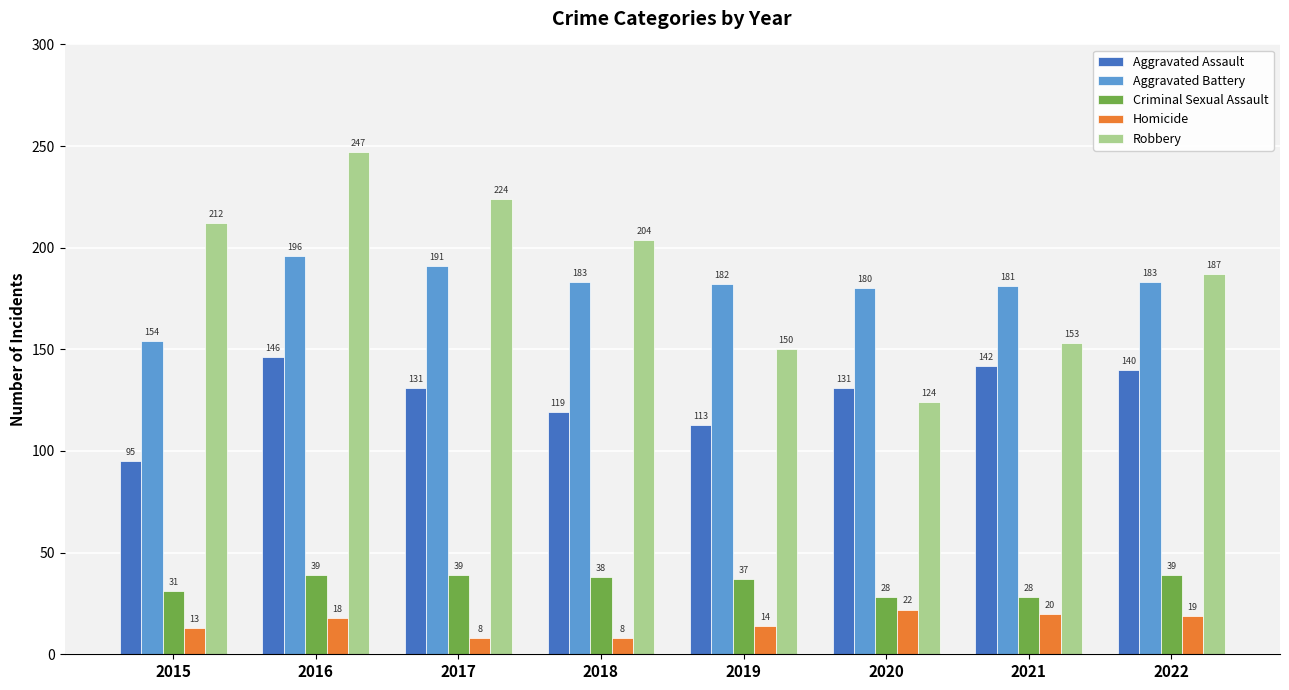

What is the total value across all series at 2015?

505